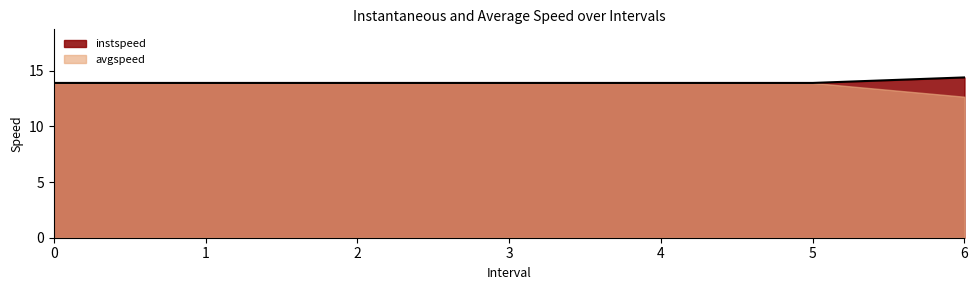

What is the value of the 5th point from the left?

13.9